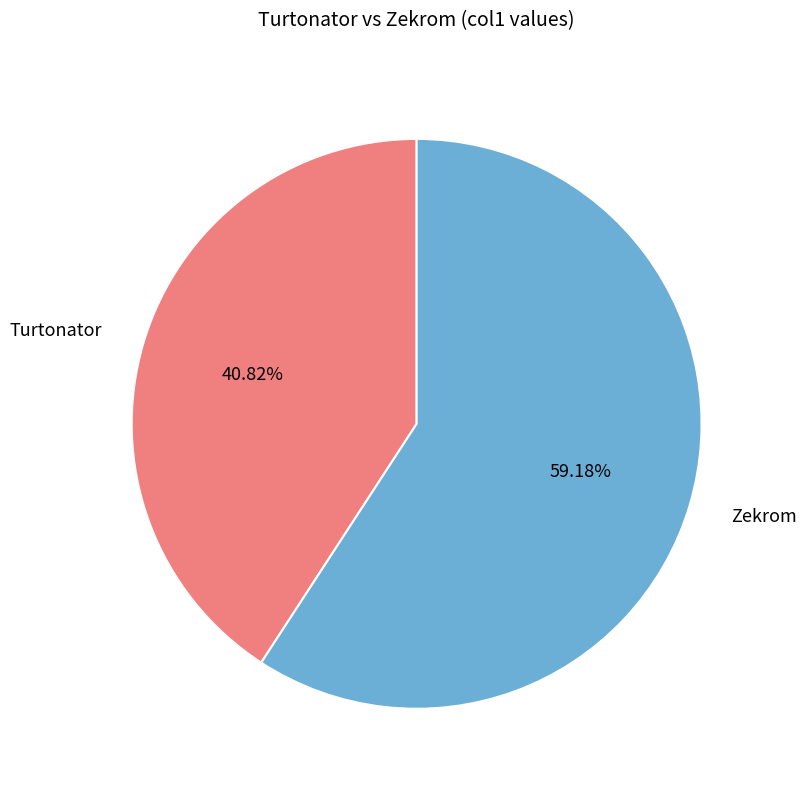

Which has a higher value, Zekrom or Turtonator?

Zekrom